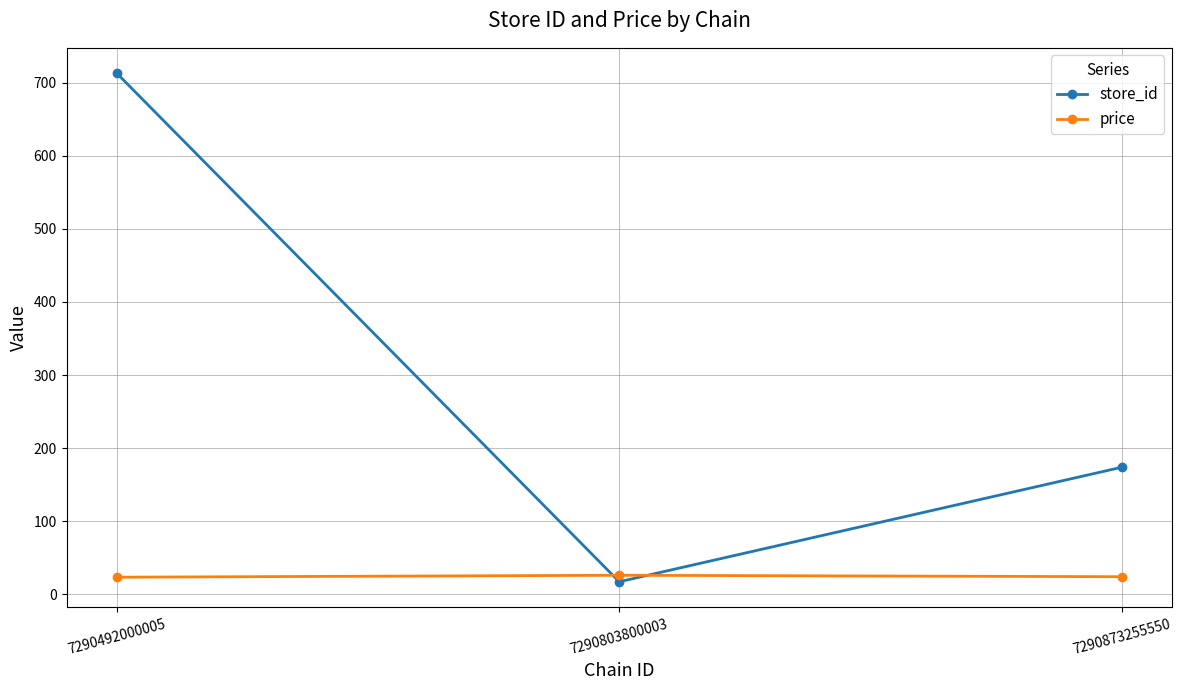

What is the difference between the maximum and minimum values in the store_id series?

696.0